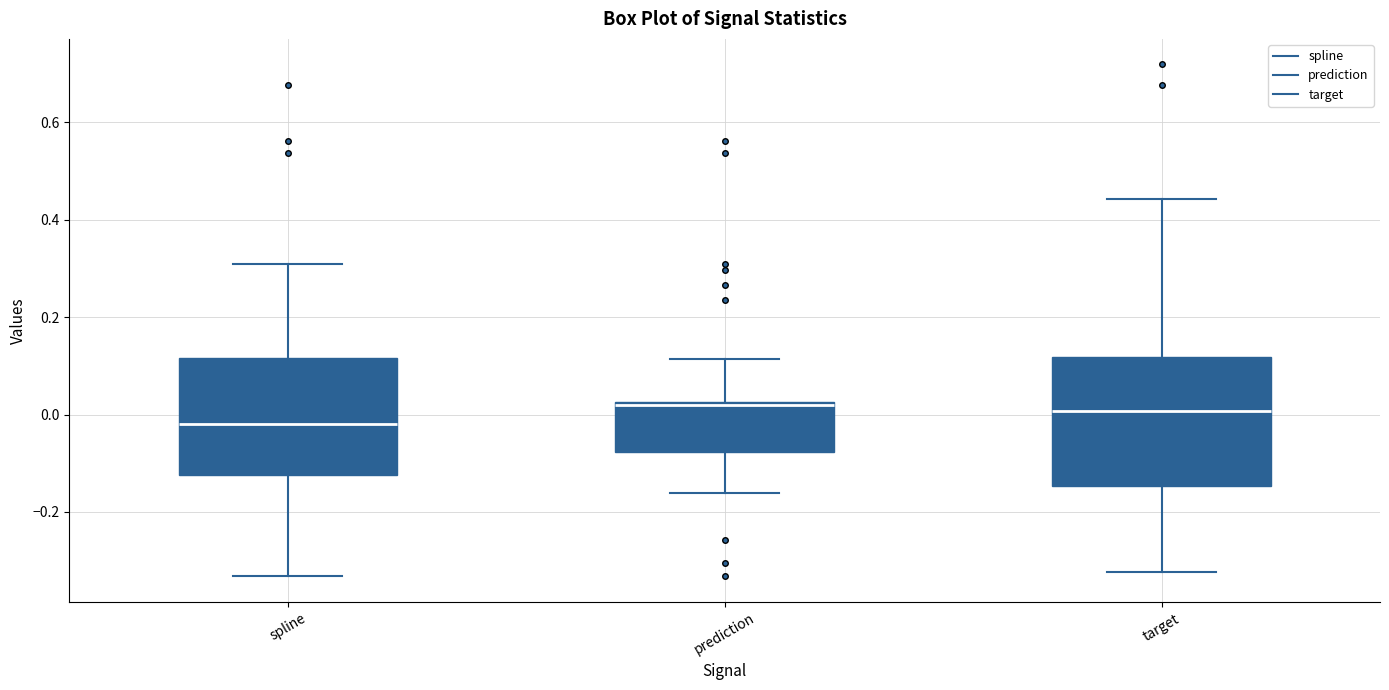

Reading left to right, transcribe this box plot: for each box, give where its median line is, the range the box spans, and where its two whiskers end, as read against the y-axis. The values are not printed on the chart, so give them approximately, as read against the axis.

spline: median -0.02, box -0.12 to 0.12, whiskers -0.34 to 0.30
prediction: median 0.02 (just below the box's upper edge), box -0.08 to 0.02, whiskers -0.16 to 0.12
target: median 0.00, box -0.14 to 0.12, whiskers -0.32 to 0.44